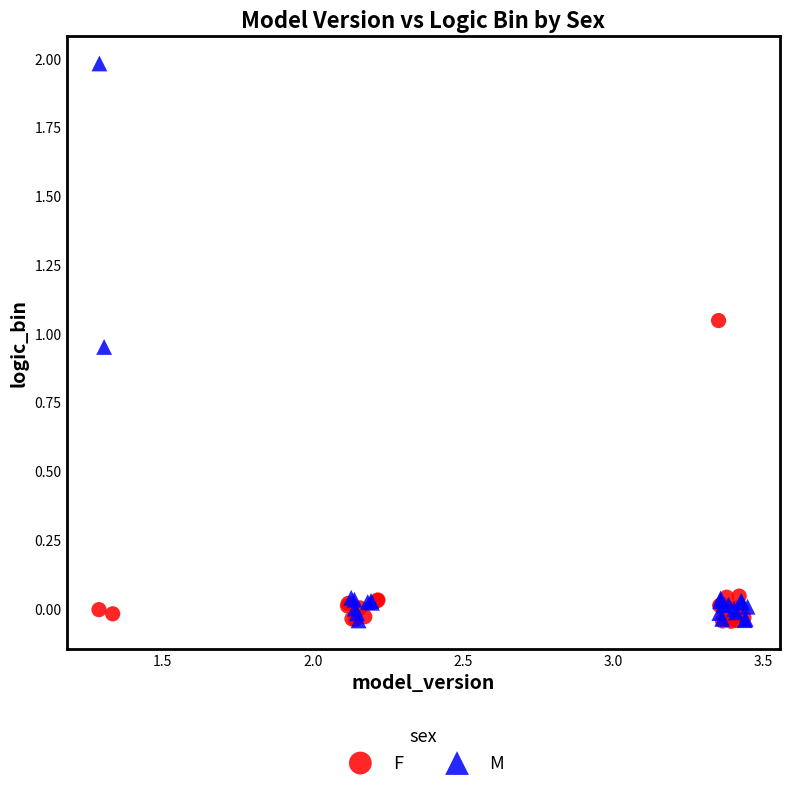

Which series contains the highest Y value?

M